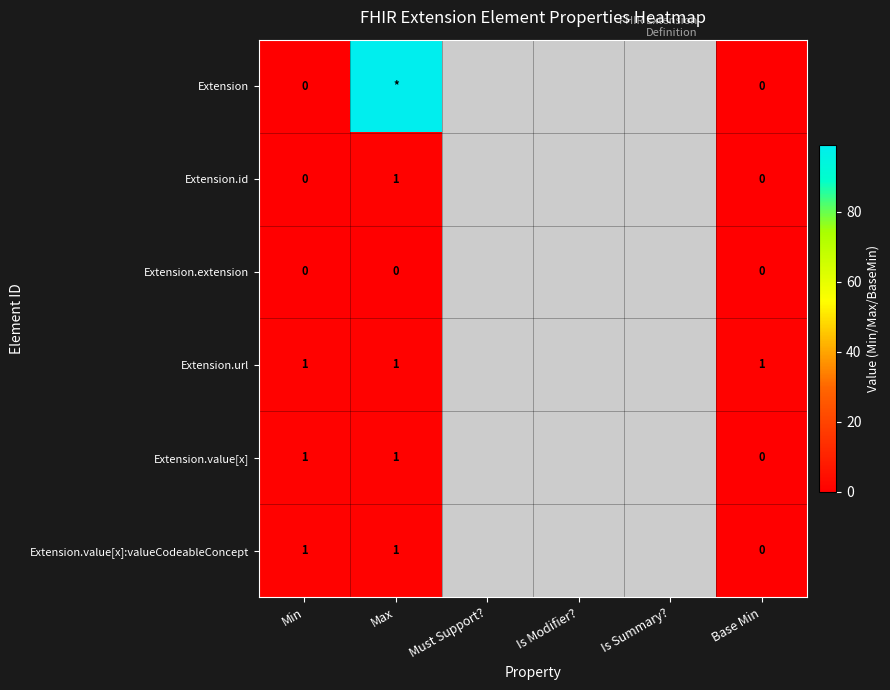

True or false: Extension.url has a value of 1 at Min.

True